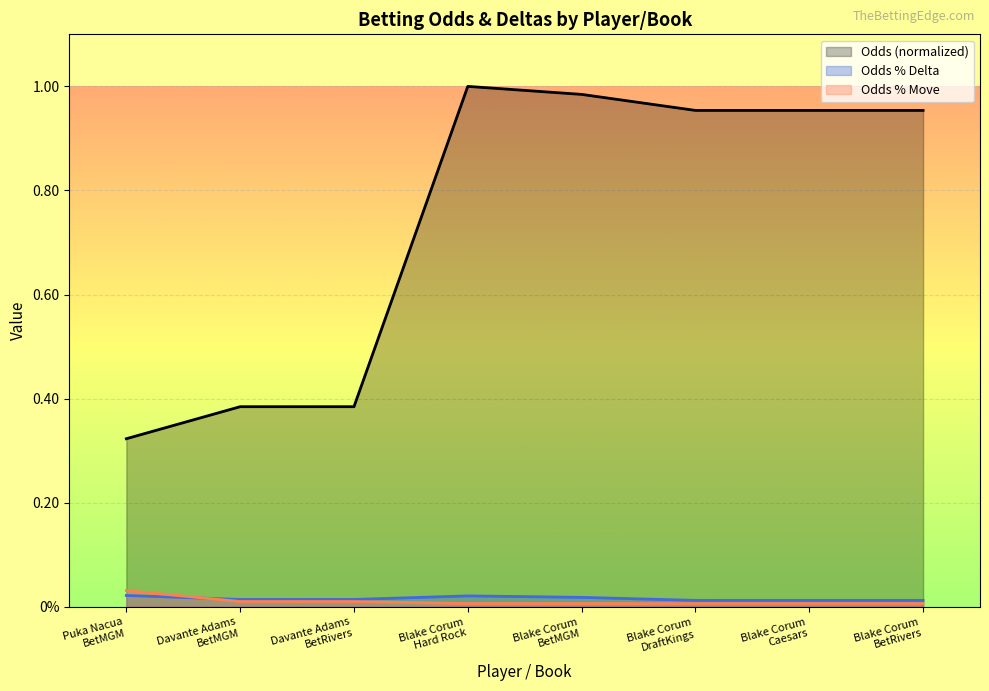

Where is the first local maximum for Odds (normalized)?

Blake Corum
Hard Rock